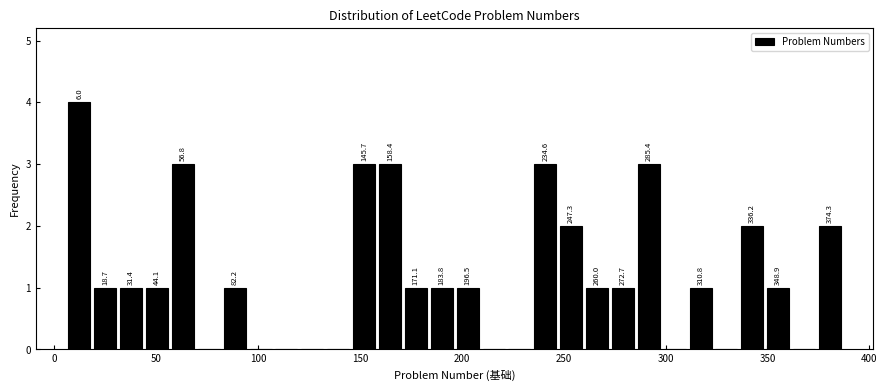

Read against the x-axis, roughly where is the centre of the tallest bar?

10